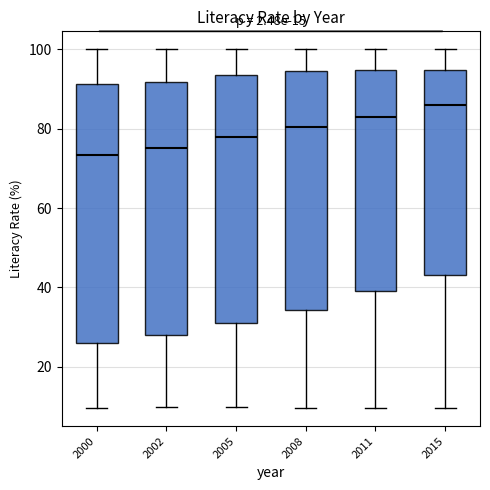

Where does the lower whisker of the box at x = 2008 end on the y-axis? The values are not printed on the chart, so give them approximately, as read against the axis.

10